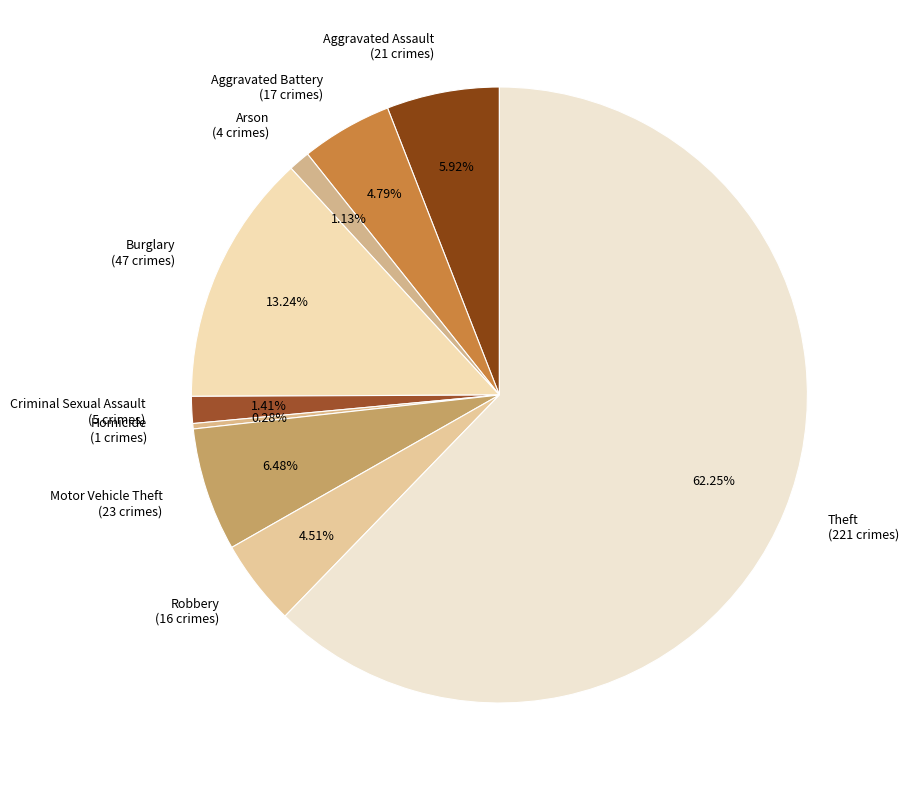

How many slices are in this pie chart?

9